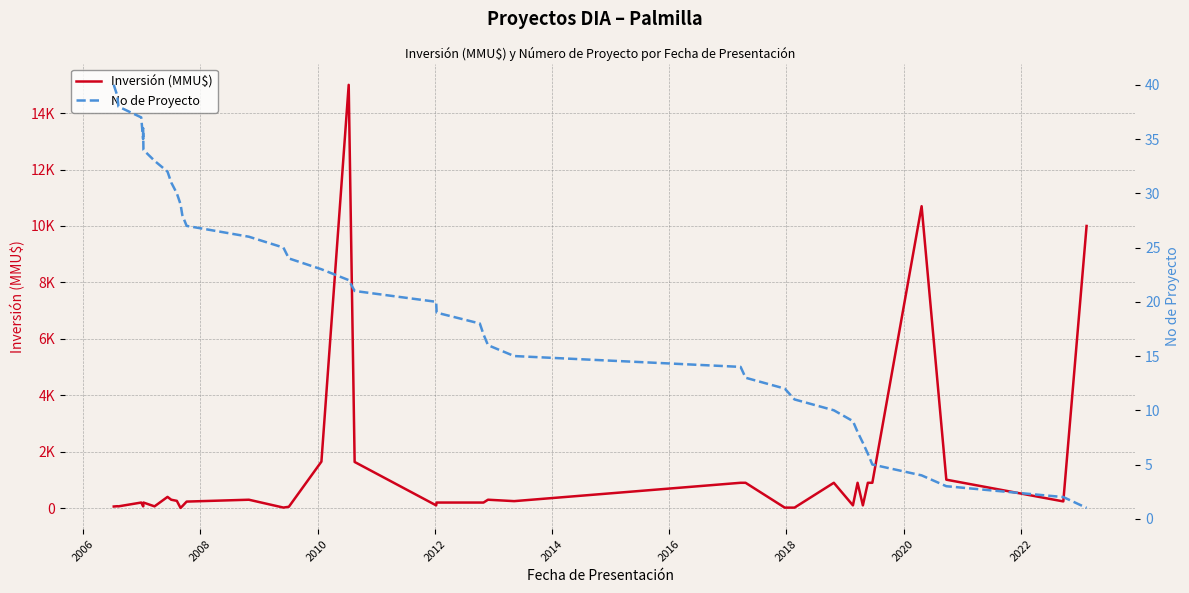

Where is the first local maximum for Inversión (MMU$)?

2006